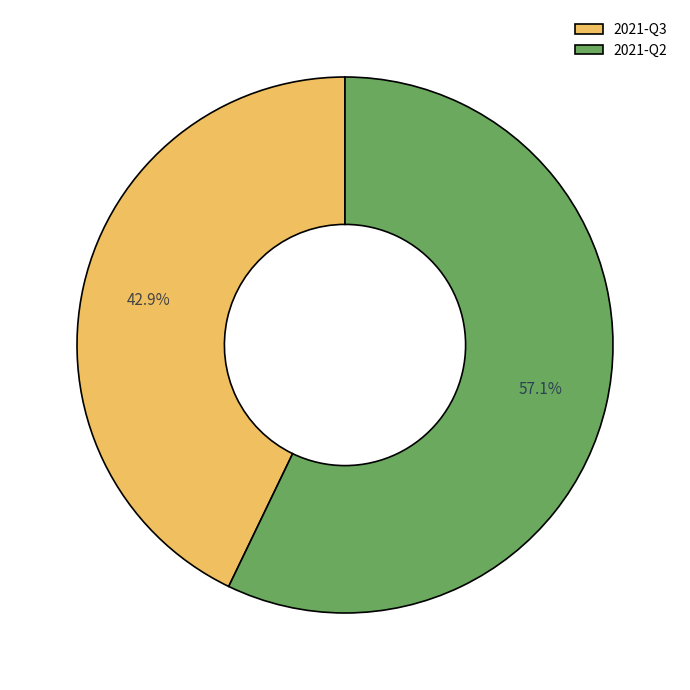

What is the smallest slice in the pie chart?

2021-Q3